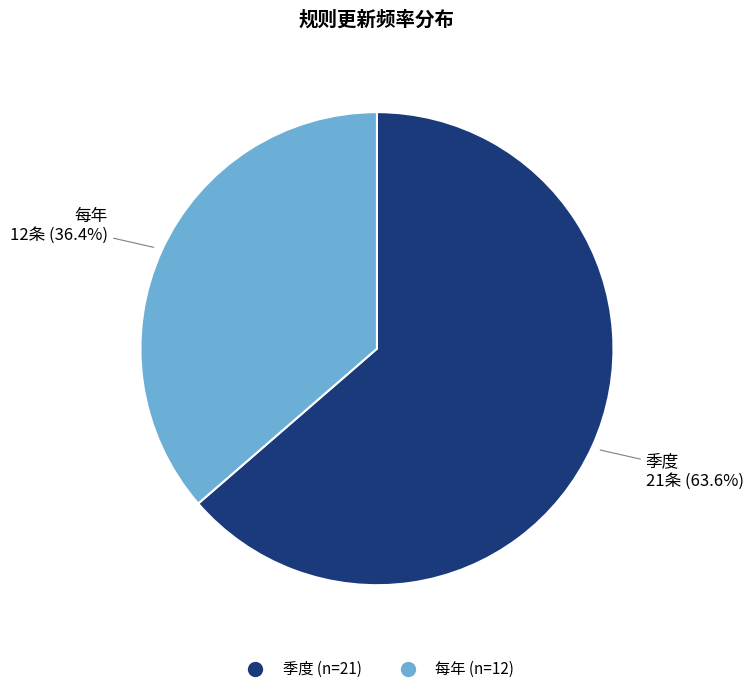

To the nearest percent, what percentage of the pie is 季度?

64%